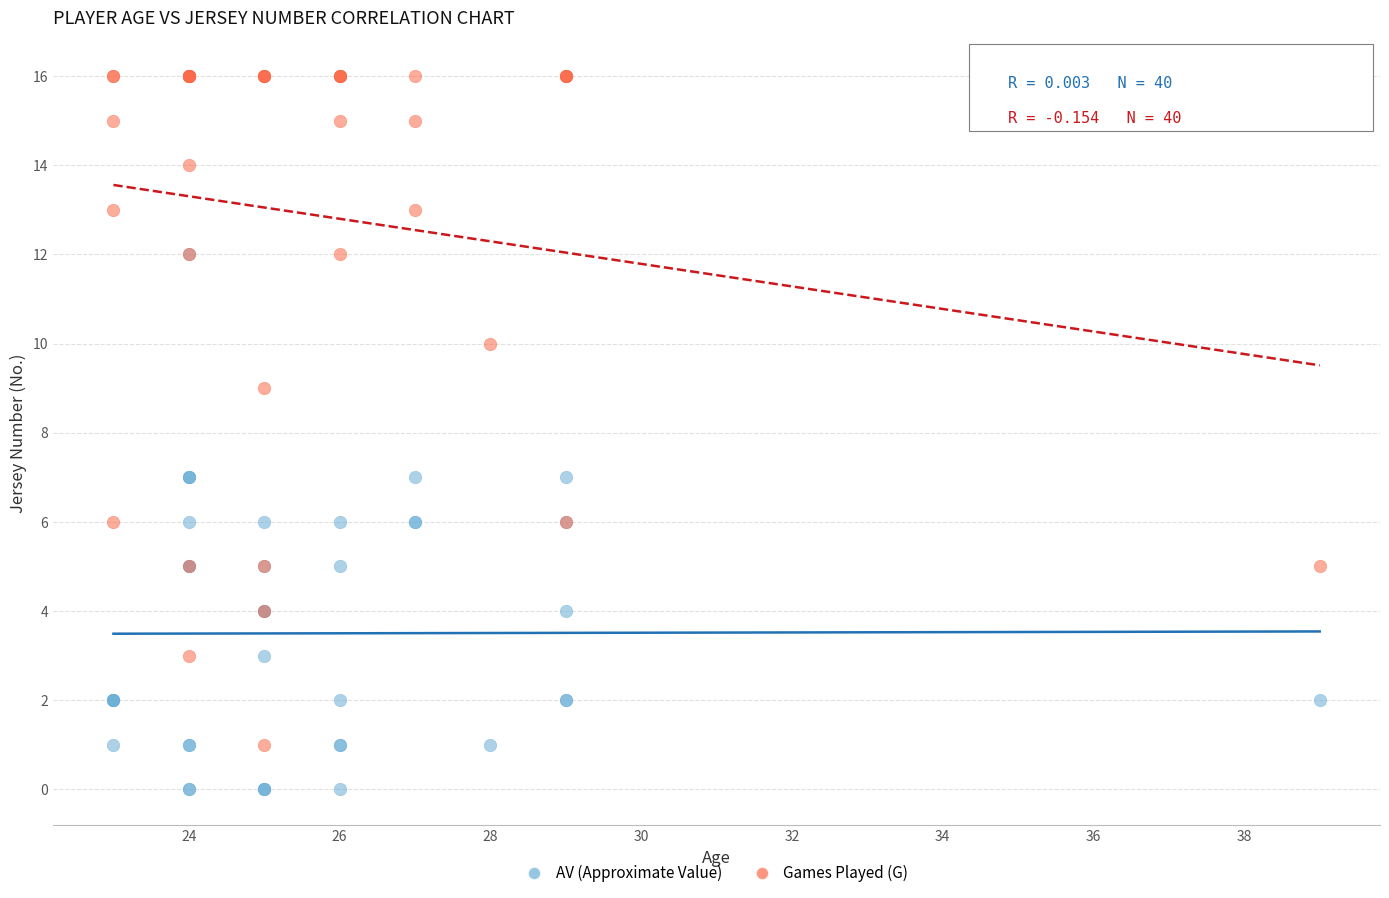

Which series reaches the minimum Y coordinate?

AV (Approximate Value)